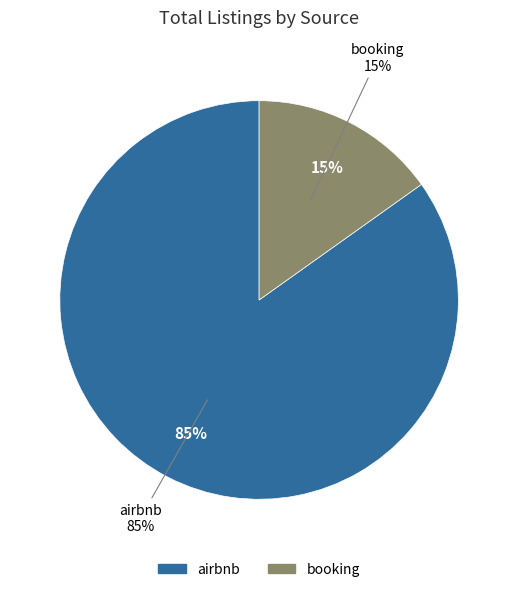

Which category has the biggest portion of the pie?

airbnb